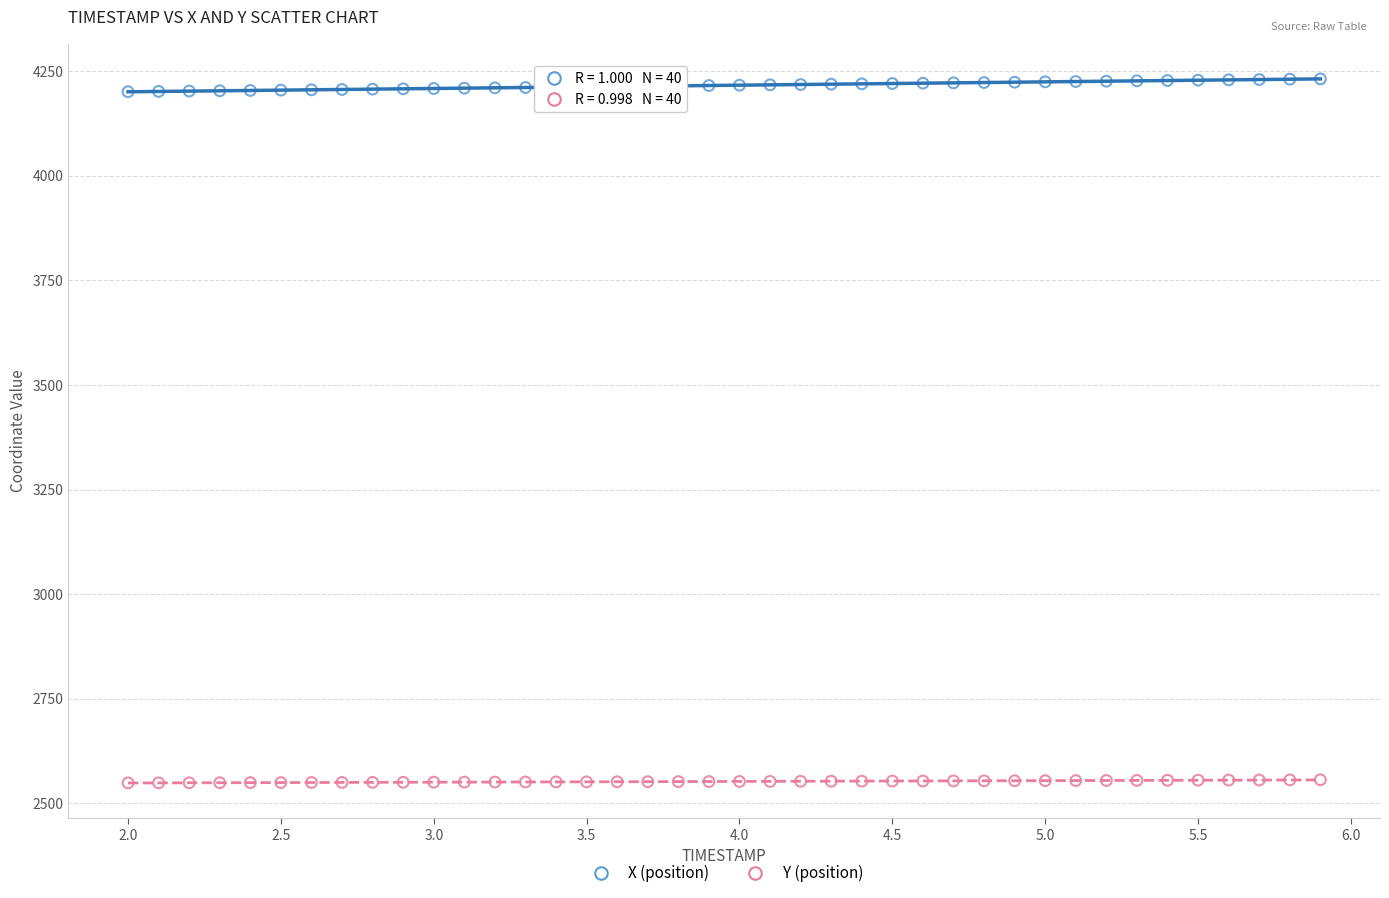

Which series reaches the minimum Y coordinate?

Y (position)